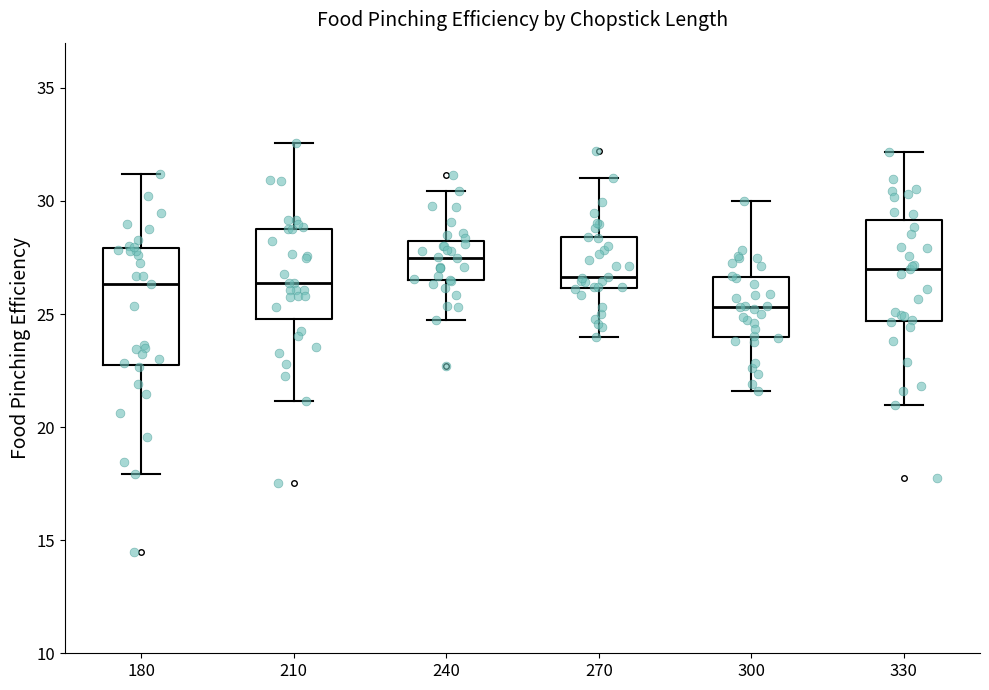

Reading left to right, read every box against the y-axis: the position of its median line, the range the box covers, and the ends of its whiskers. The values are not printed on the chart, so give them approximately, as read against the axis.

180: median 26.5, box 22.5 to 28.0, whiskers 18.0 to 31.0
210: median 26.5, box 25.0 to 29.0, whiskers 21.0 to 32.5
240: median 27.5, box 26.5 to 28.0, whiskers 24.5 to 30.5
270: median 26.5, box 26.0 to 28.5, whiskers 24.0 to 31.0
300: median 25.5, box 24.0 to 26.5, whiskers 21.5 to 30.0
330: median 27.0, box 24.5 to 29.0, whiskers 21.0 to 32.0